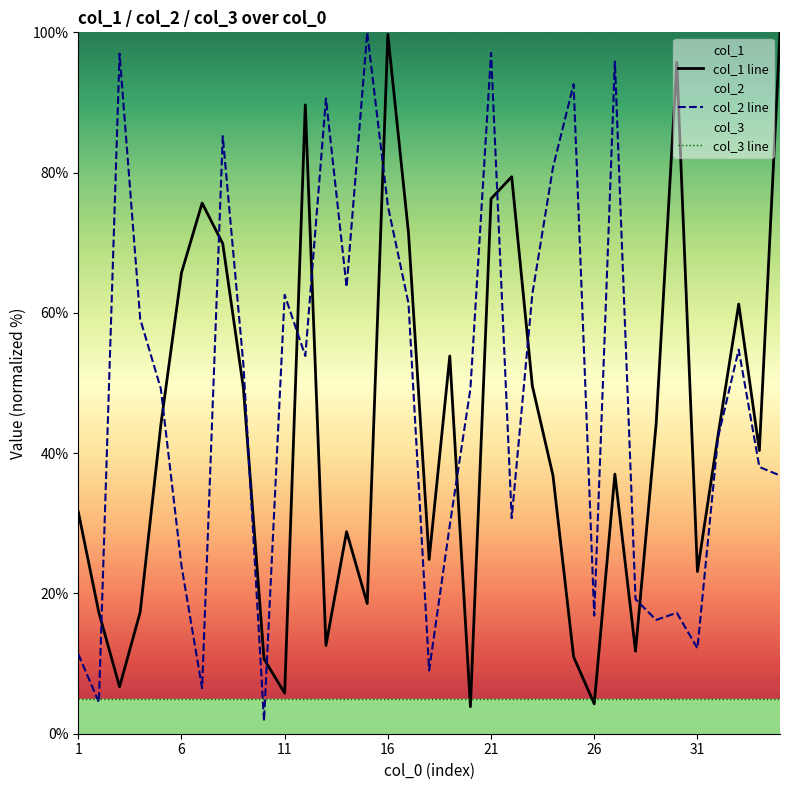

Which series has the largest total across all categories?

col_2 line